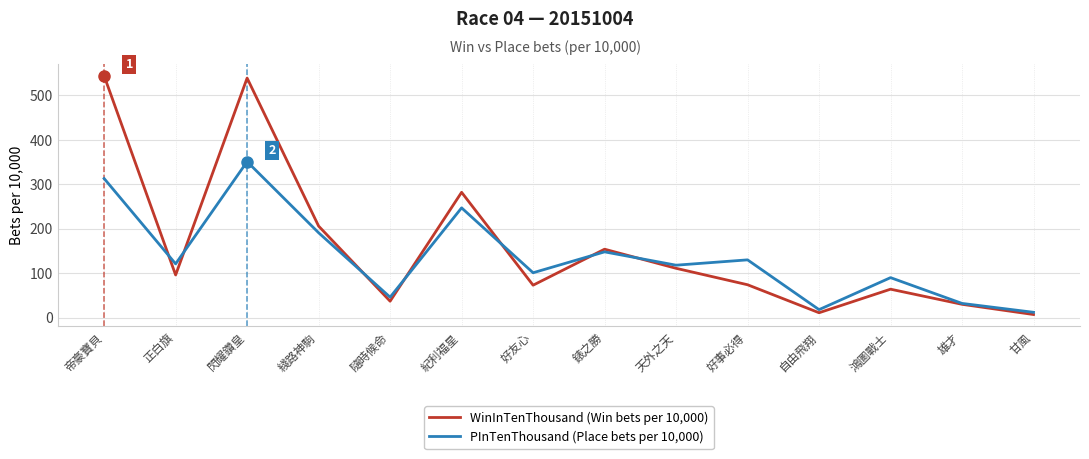

Which series changed the most between 紀利福星 and 好友心?

WinInTenThousand (Win bets per 10,000)